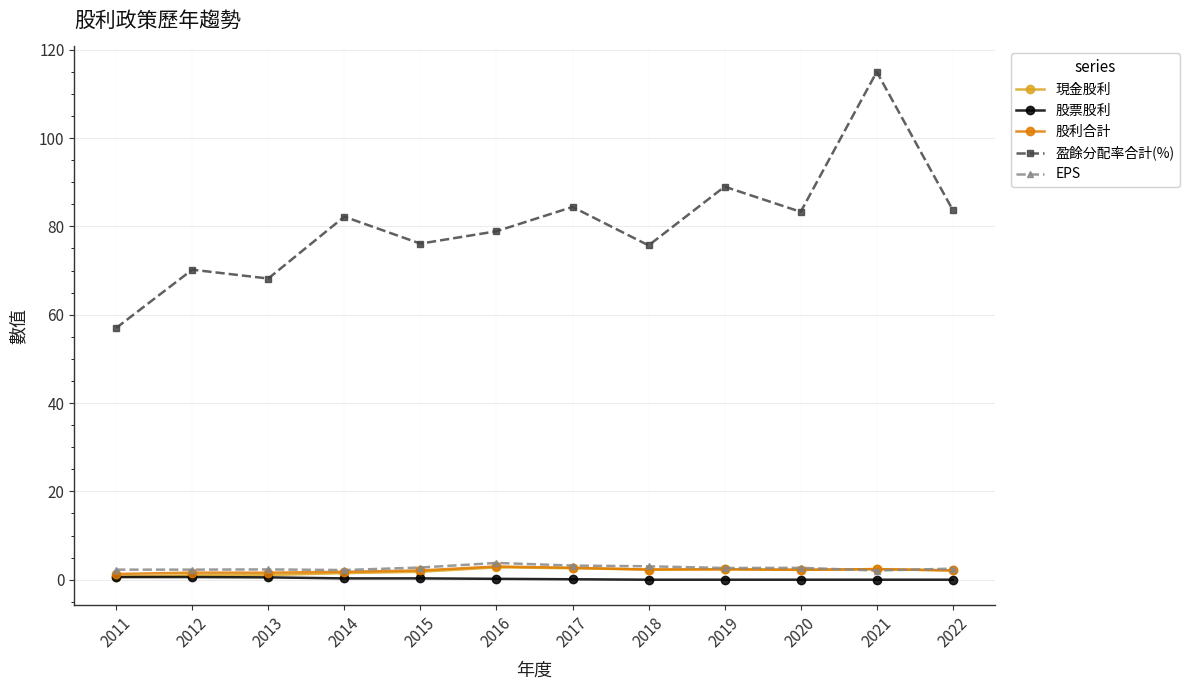

True or false: 盈餘分配率合計(%) has more than 2 interior local peaks.

True